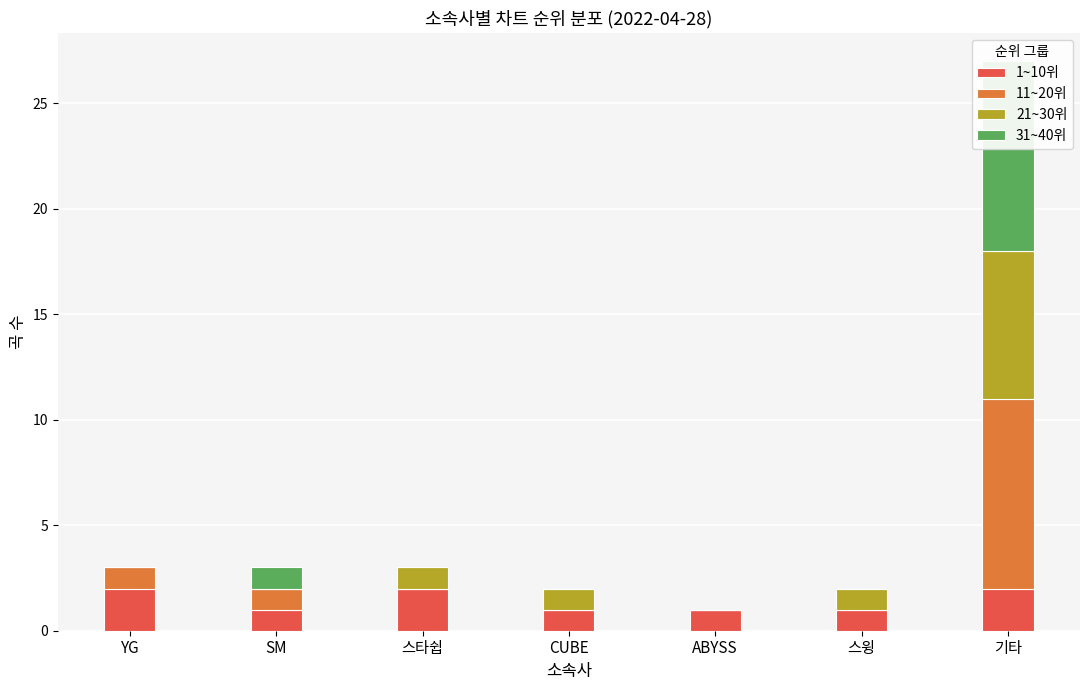

Reading left to right, extract all data points from this chart.

1~10위: YG=2	SM=1	스타쉽=2	CUBE=1	ABYSS=1	스윙=1	기타=2
11~20위: YG=1	SM=1	스타쉽=0	CUBE=0	ABYSS=0	스윙=0	기타=9
21~30위: YG=0	SM=0	스타쉽=1	CUBE=1	ABYSS=0	스윙=1	기타=7
31~40위: YG=0	SM=1	스타쉽=0	CUBE=0	ABYSS=0	스윙=0	기타=9